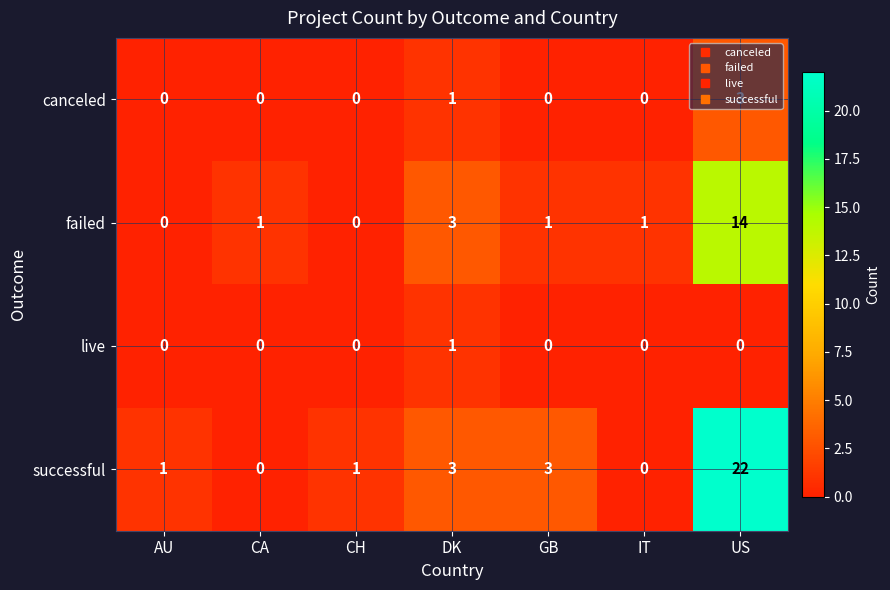

What is the average value of the successful series?

4